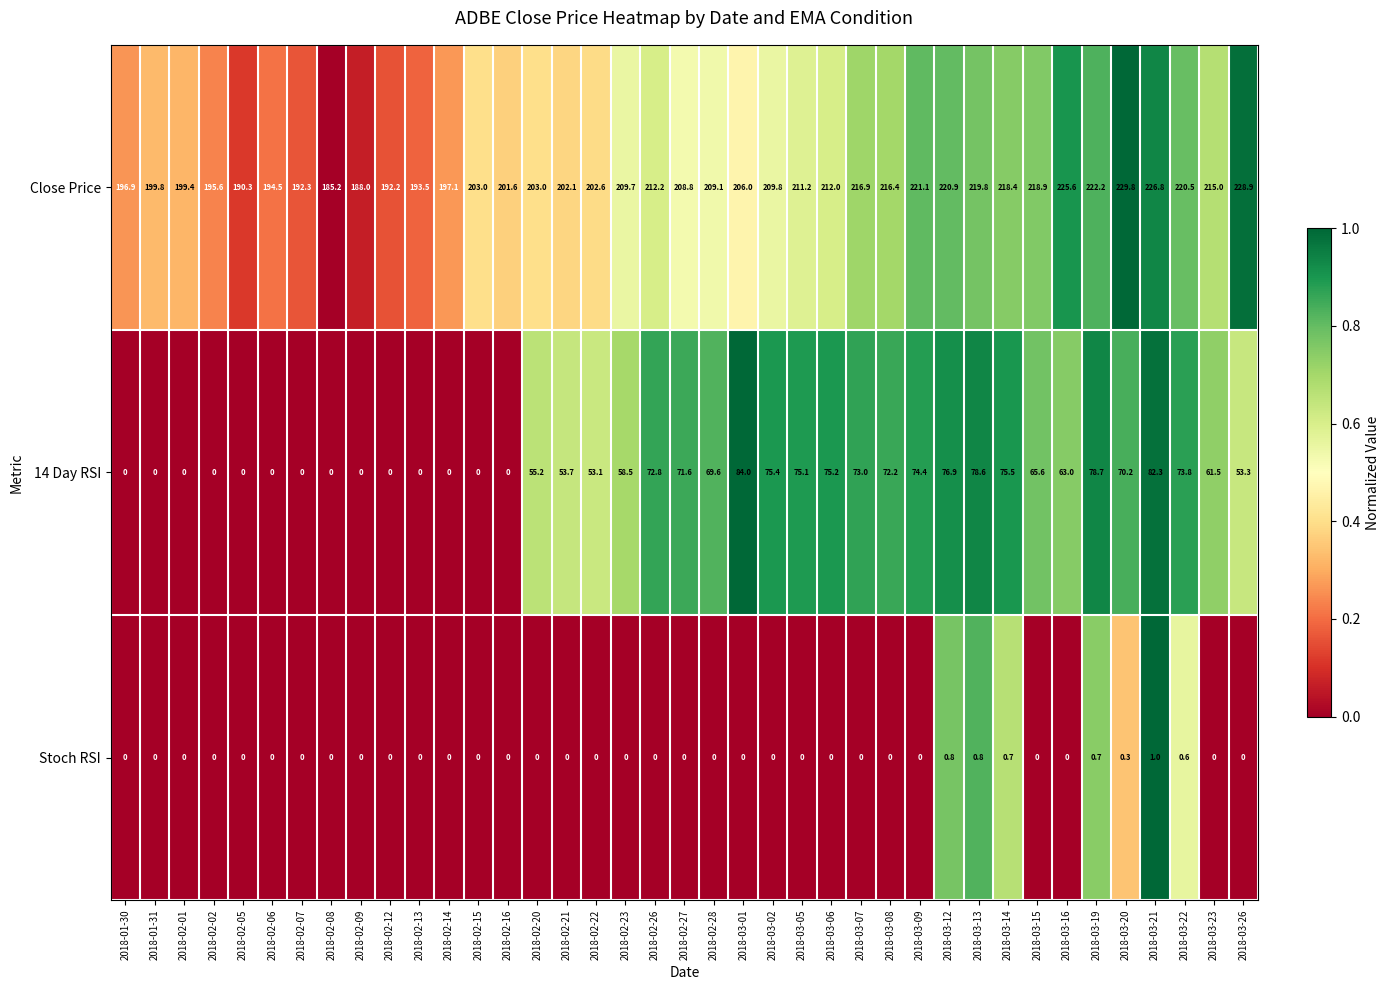

Rank the series by their maximum value, from highest to lowest.

Close Price, 14 Day RSI, Stoch RSI